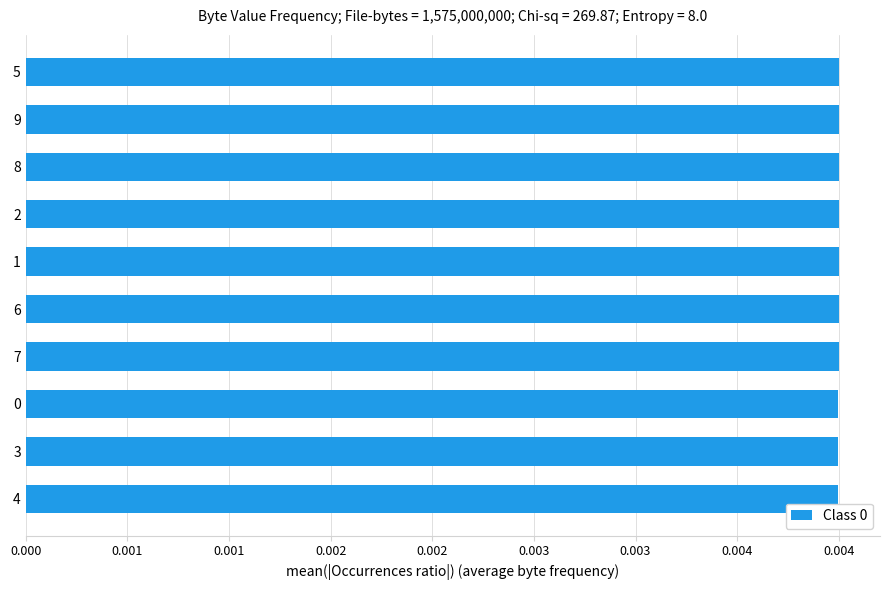

Does the chart contain any negative values?

No